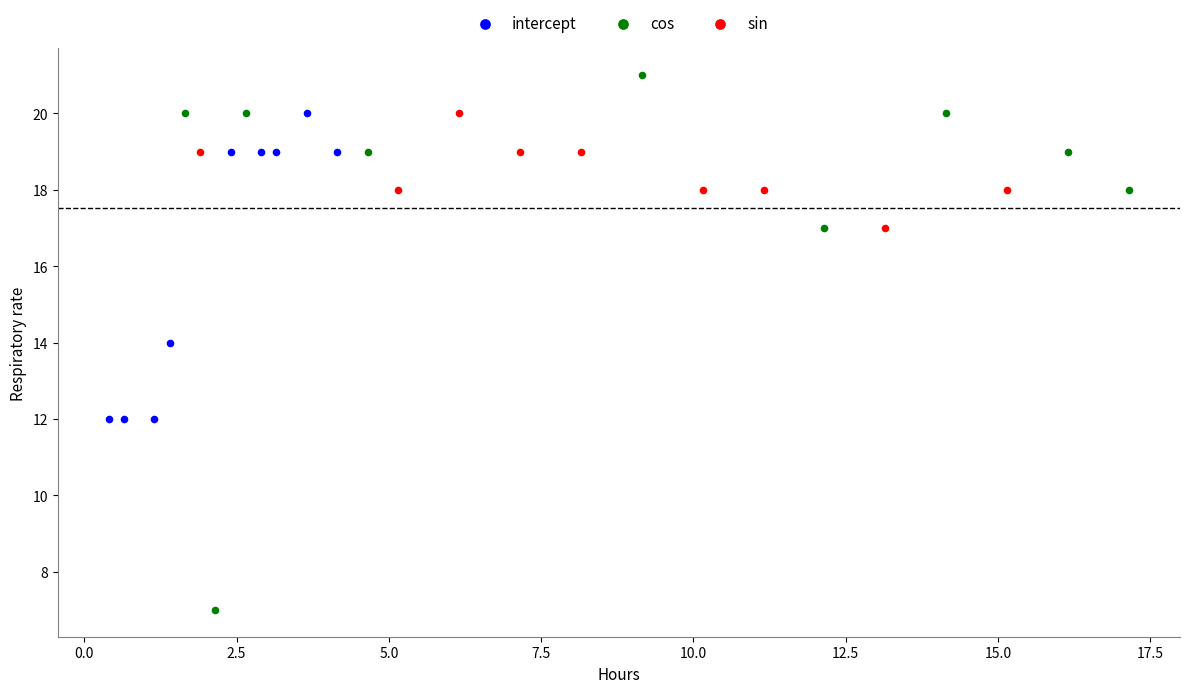

Which series reaches the minimum Y coordinate?

cos